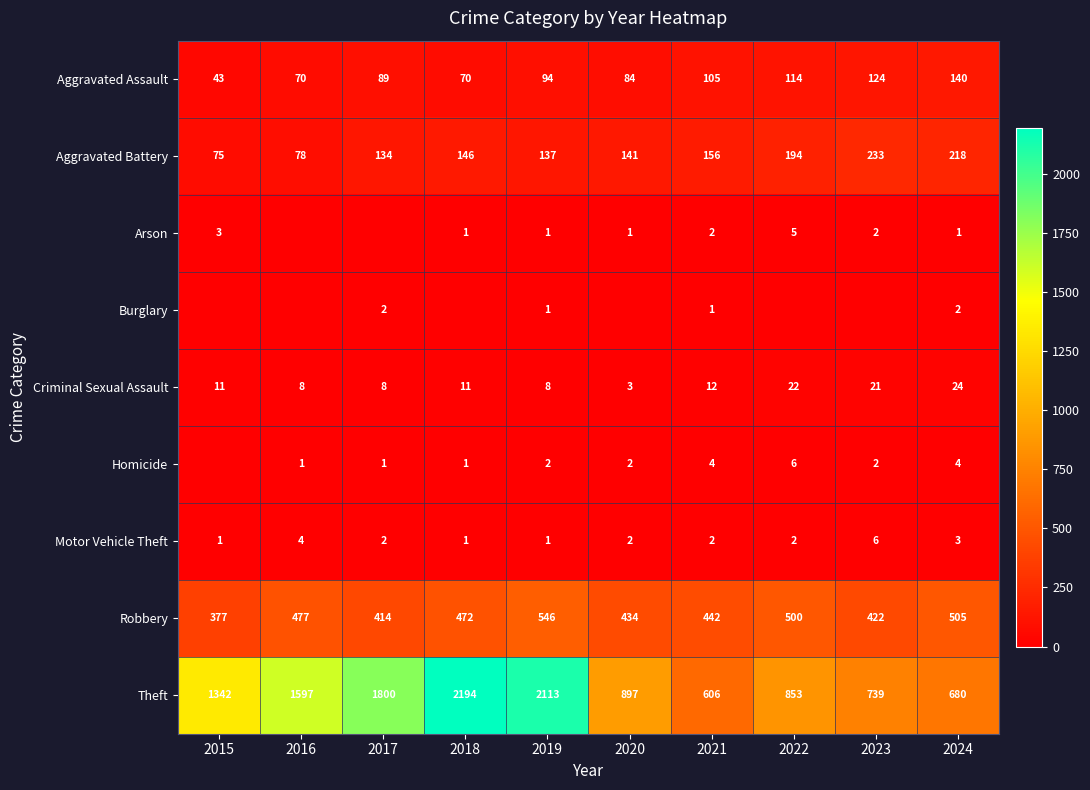

Is it true that Aggravated Assault equals 27 at 2023?

False